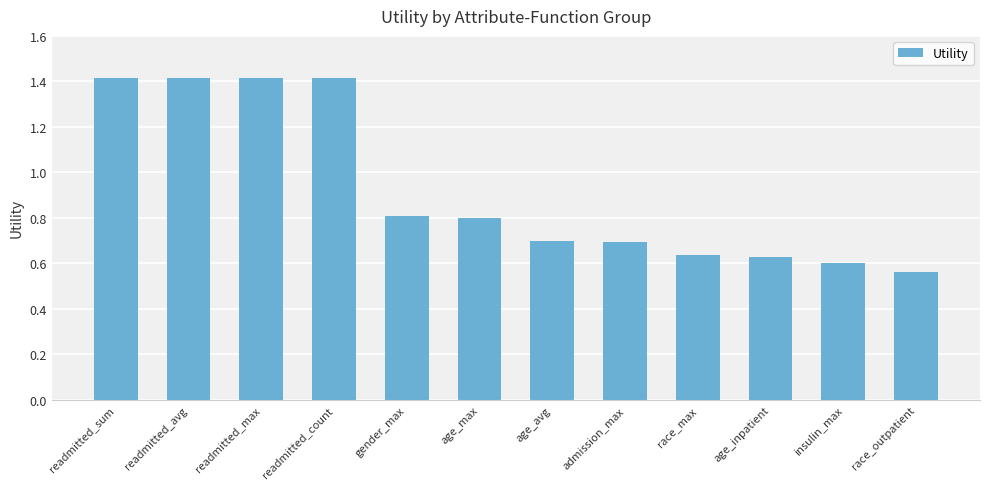

What is the label of the 2nd bar from the right?

insulin_max